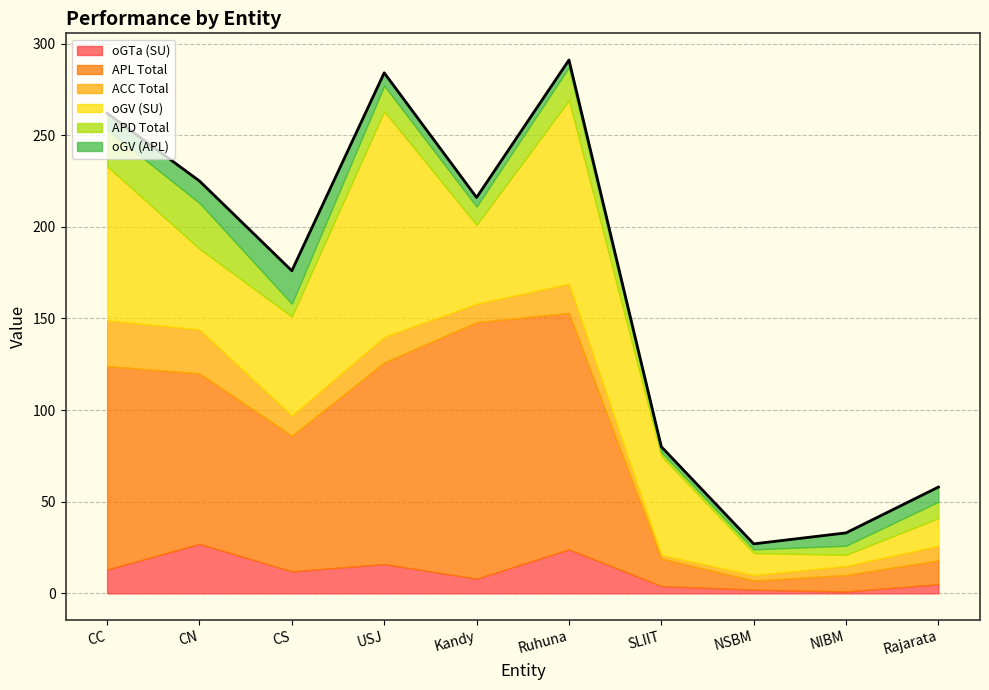

Reading right to left, what are all the values shown in this chart?

oGTa (SU): 5	1	2	4	24	8	16	12	27	13
APL Total: 13	9	5	15	129	140	110	74	93	111
ACC Total: 8	5	3	2	16	10	14	11	24	25
oGV (SU): 15	6	12	54	100	43	123	54	44	84
APD Total: 9	5	2	2	18	10	14	7	25	20
oGV (APL): 8	7	3	3	4	5	7	18	12	9